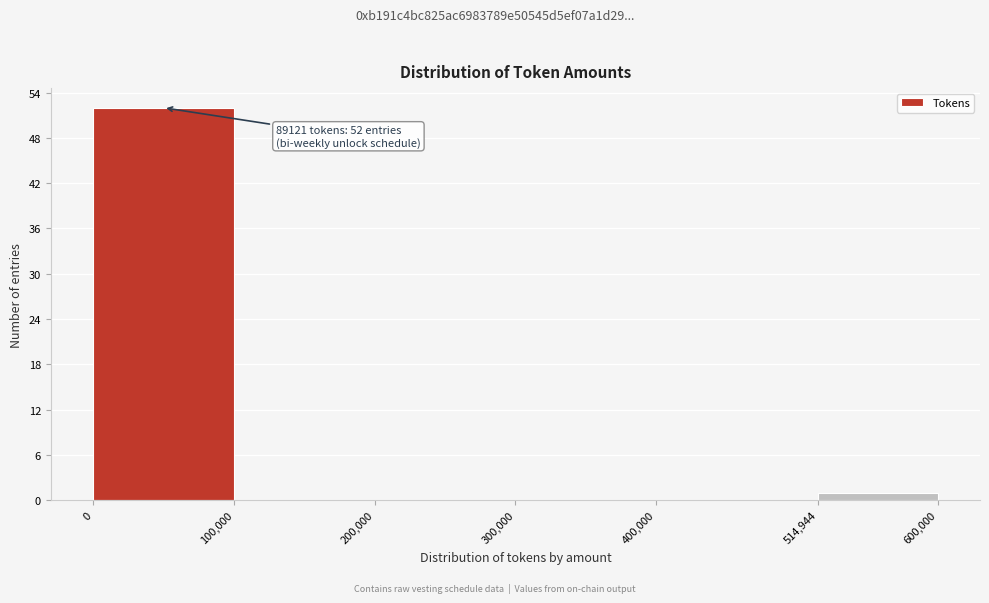

Which range on the x-axis has the tallest bar?

0 to 100,000